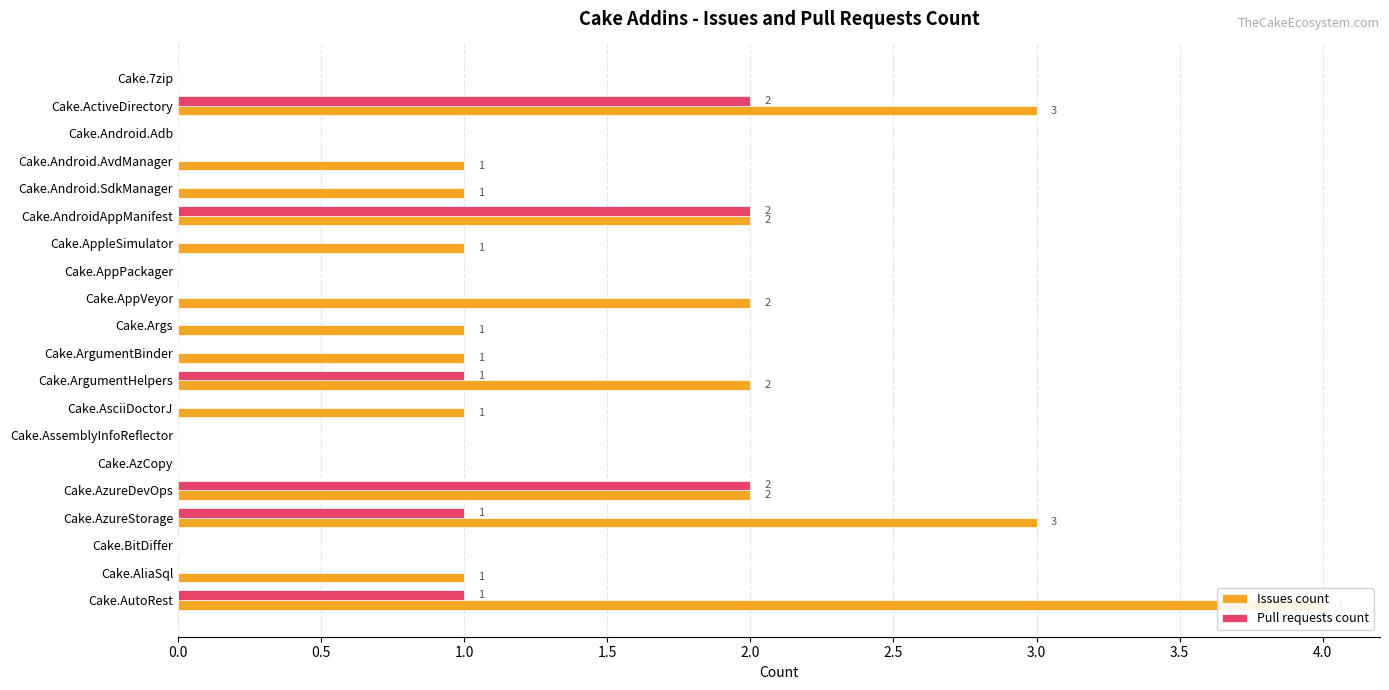

What is the total value across all series at Cake.AzureStorage?

4